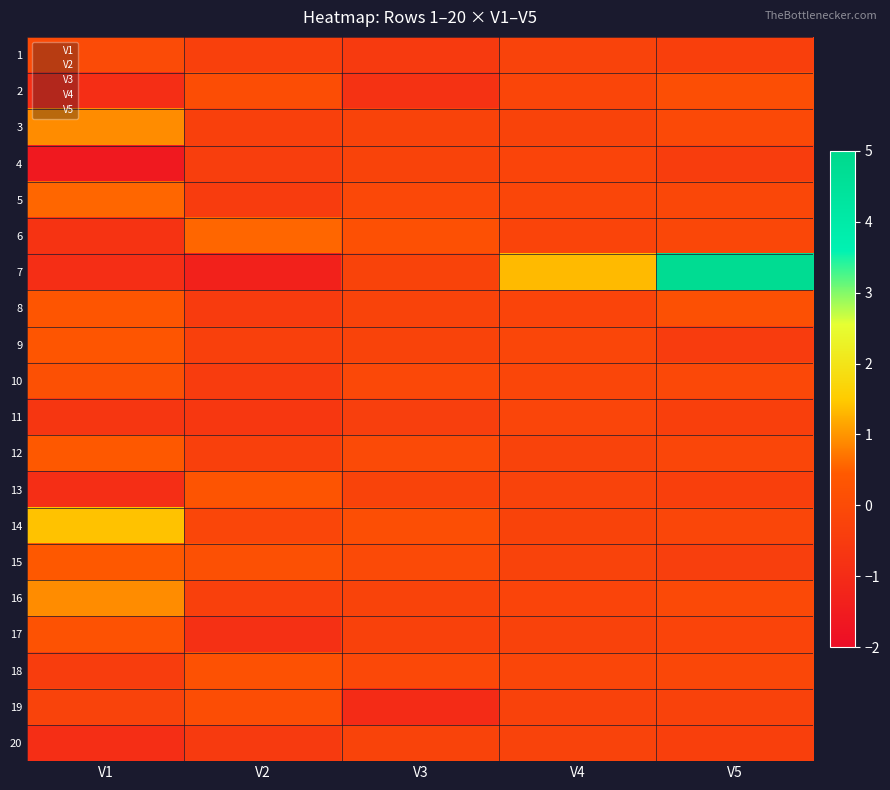

At V2, list the series in order from largest to smallest.

6, 13, 18, 15, 2, 19, 14, 9, 1, 3, 12, 16, 4, 5, 10, 8, 20, 11, 17, 7